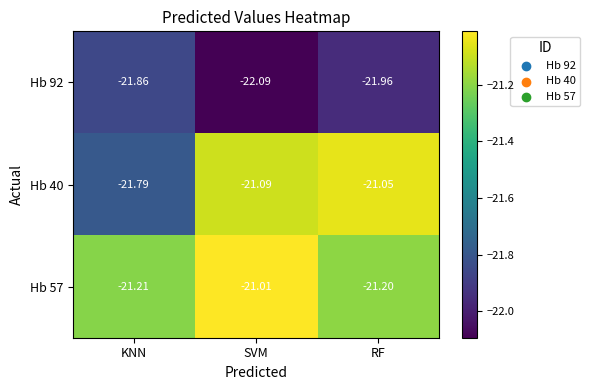

At which label does Hb 40 reach its minimum?

KNN